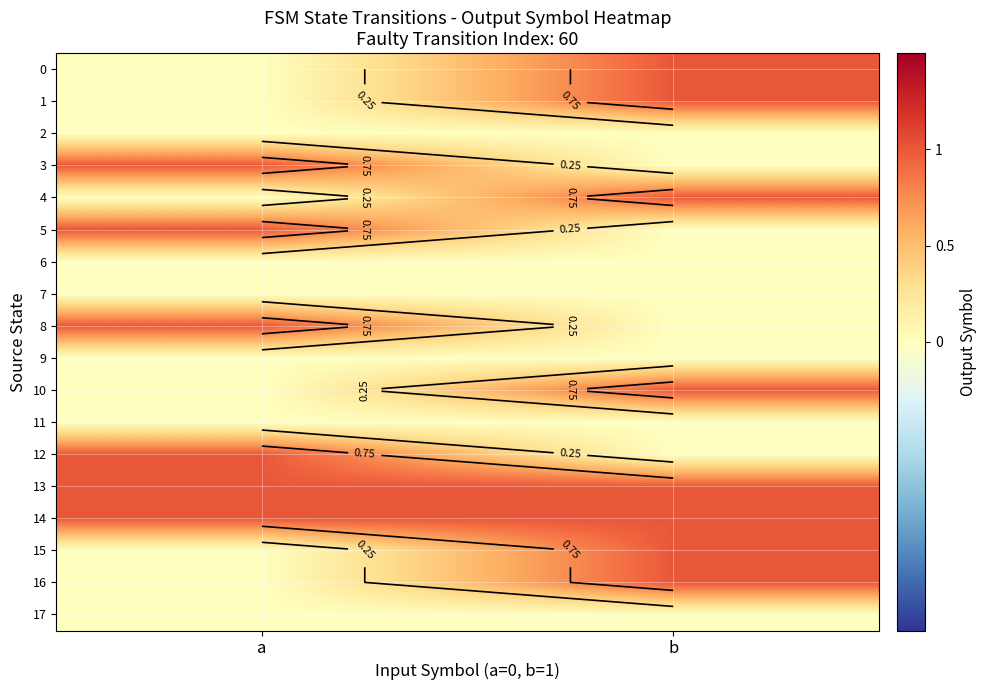

Between b and a, which is larger?

b